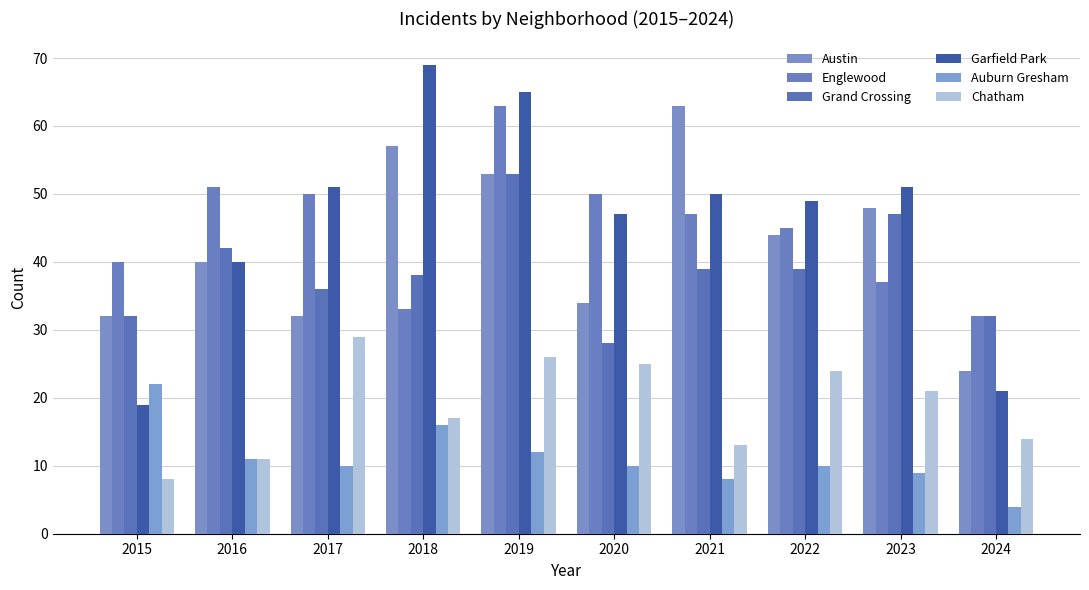

Which series has the largest range (max minus min)?

Garfield Park